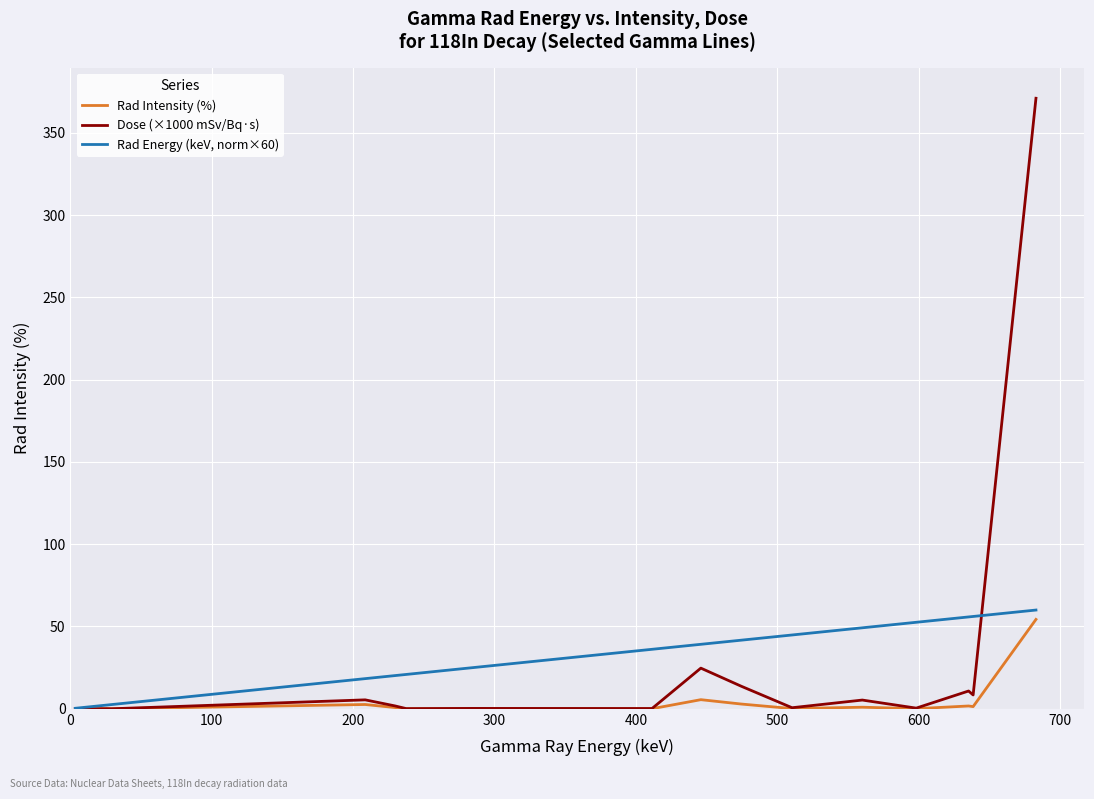

What is the lowest value of the Rad Energy (keV, norm×60) series?

0.3